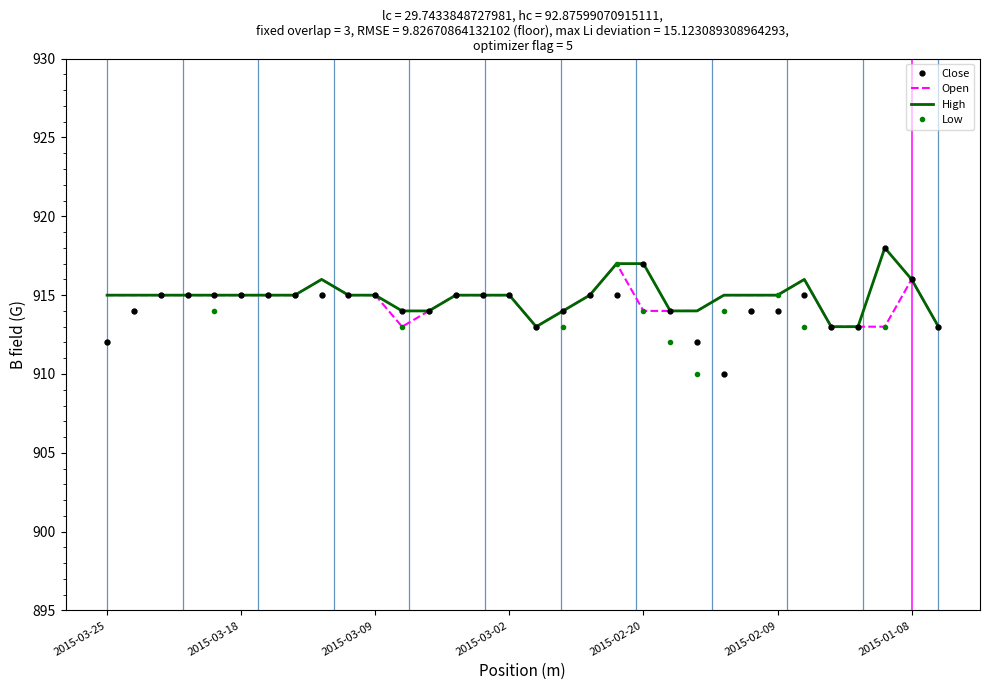

Count the Close values in the range 914 to 915.

22